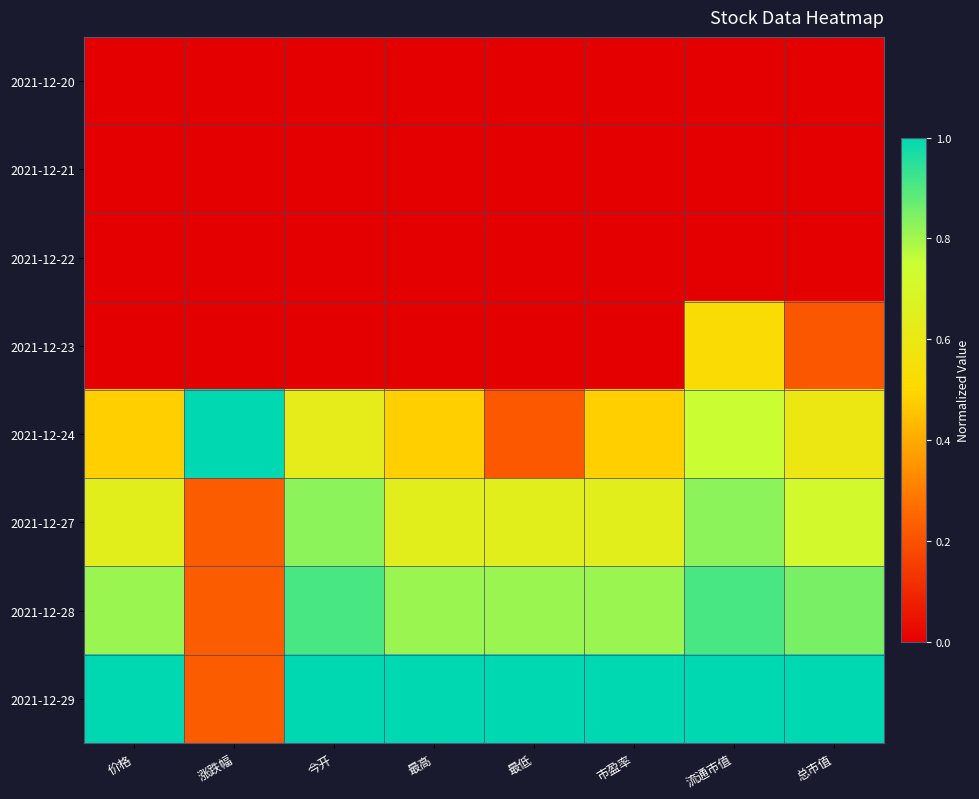

Reading left to right, what are all the values shown in this chart?

2021-12-20: 价格=0.0	涨跌幅=0.0	今开=0.0	最高=0.0	最低=0.0	市盈率=0.0	流通市值=0.0	总市值=0.0
2021-12-21: 价格=0.0	涨跌幅=0.0	今开=0.0	最高=0.0	最低=0.0	市盈率=0.0	流通市值=0.0	总市值=0.0
2021-12-22: 价格=0.0	涨跌幅=0.0	今开=0.0	最高=0.0	最低=0.0	市盈率=0.0	流通市值=0.0	总市值=0.0
2021-12-23: 价格=0.0	涨跌幅=0.0	今开=0.0	最高=0.0	最低=0.0	市盈率=0.0	流通市值=0.5	总市值=0.2
2021-12-24: 价格=0.5	涨跌幅=1.0	今开=0.6	最高=0.5	最低=0.2	市盈率=0.5	流通市值=0.8	总市值=0.6
2021-12-27: 价格=0.6	涨跌幅=0.2	今开=0.8	最高=0.6	最低=0.6	市盈率=0.6	流通市值=0.8	总市值=0.7
2021-12-28: 价格=0.8	涨跌幅=0.2	今开=0.9	最高=0.8	最低=0.8	市盈率=0.8	流通市值=0.9	总市值=0.9
2021-12-29: 价格=1.0	涨跌幅=0.2	今开=1.0	最高=1.0	最低=1.0	市盈率=1.0	流通市值=1.0	总市值=1.0